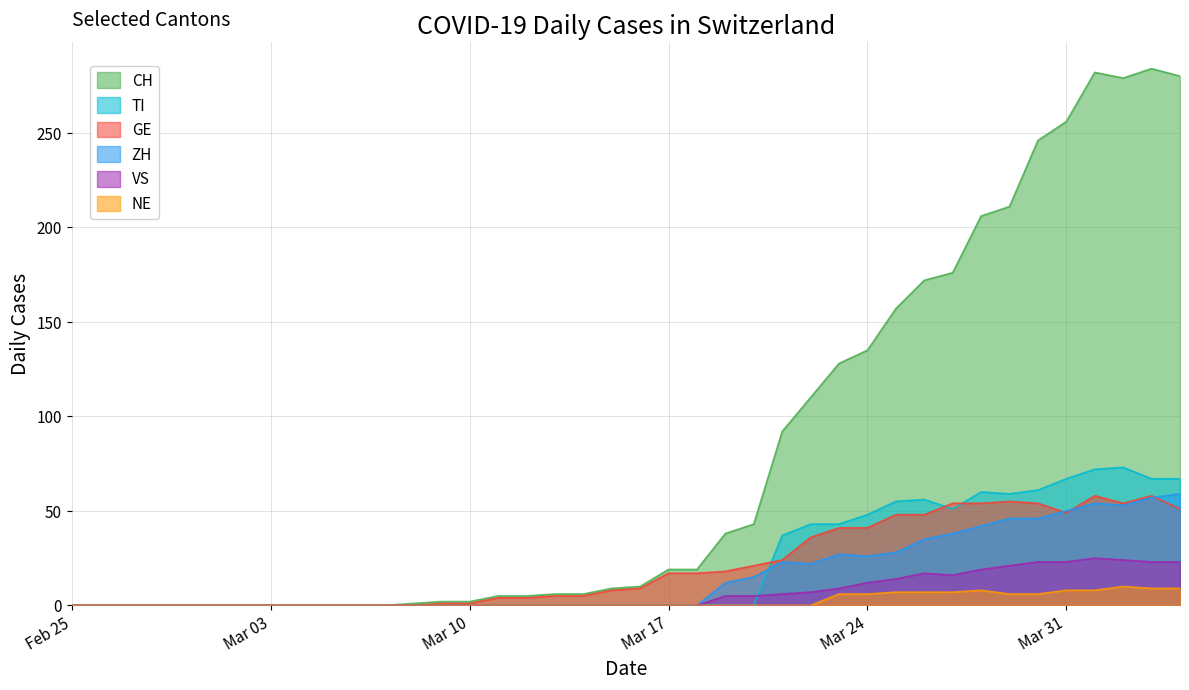

Which series has the largest range (max minus min)?

CH